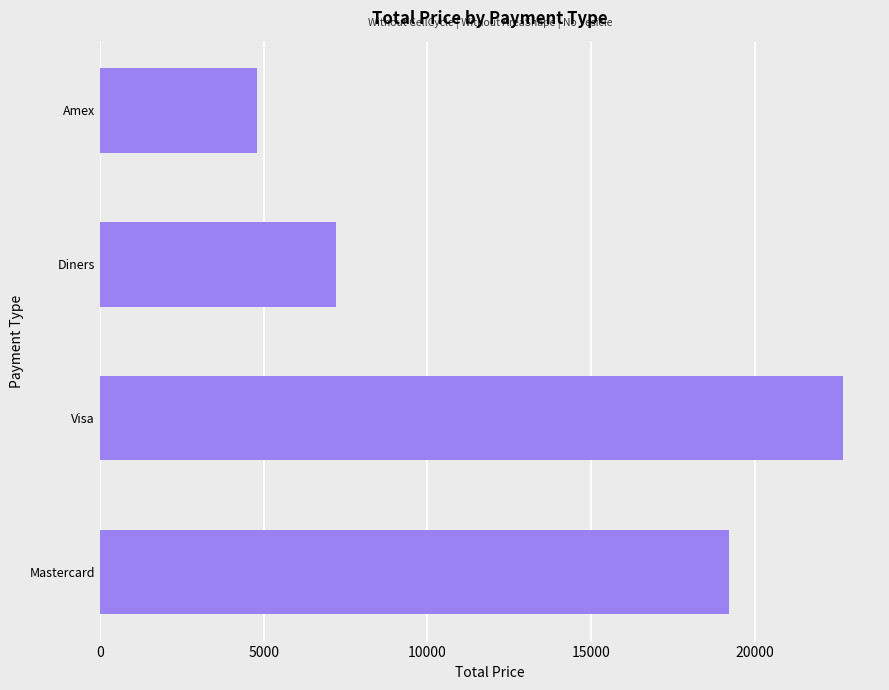

True or false: the data shows 19200 at Mastercard.

True